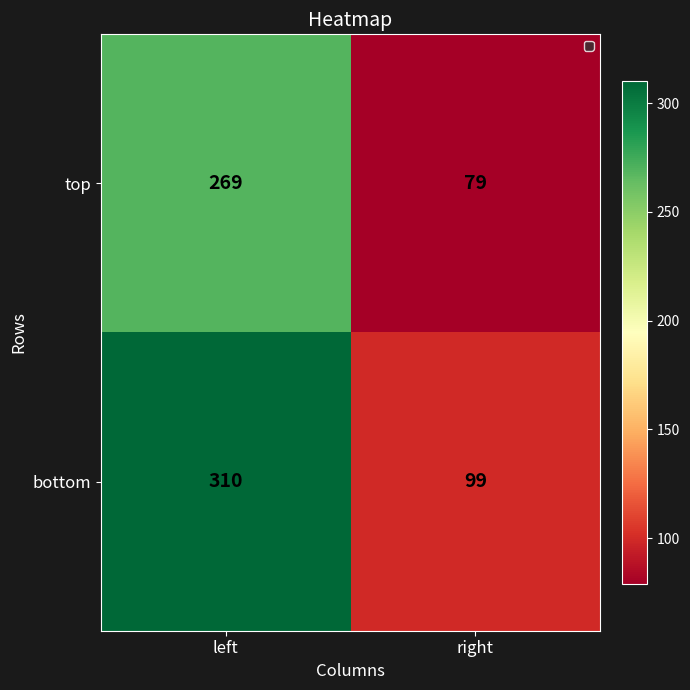

At which category does the chart reach its peak across all series?

left